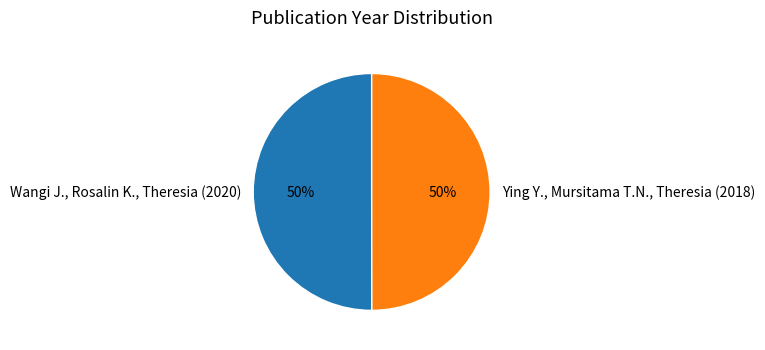

To the nearest percent, what portion does Ying Y., Mursitama T.N., Theresia (2018) represent?

50%